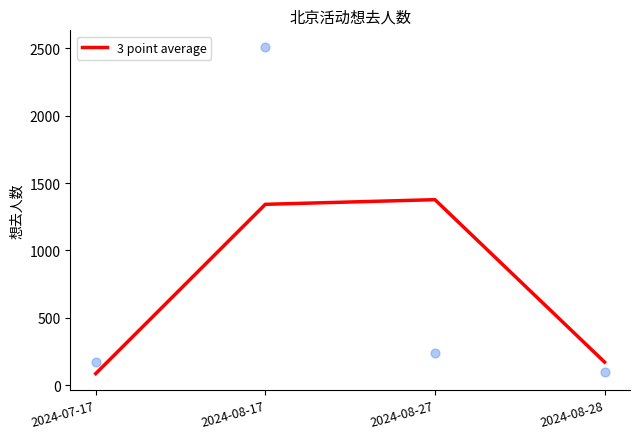

Approximately how many times larger is the value at 2024-07-17 compared to 2024-08-17?

0.1